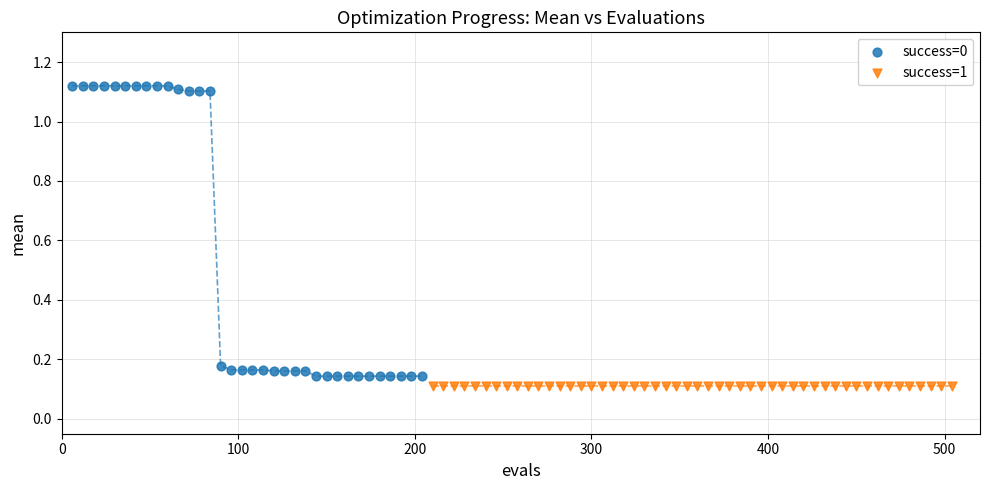

What are all the series names shown in the legend?

success=0, success=1